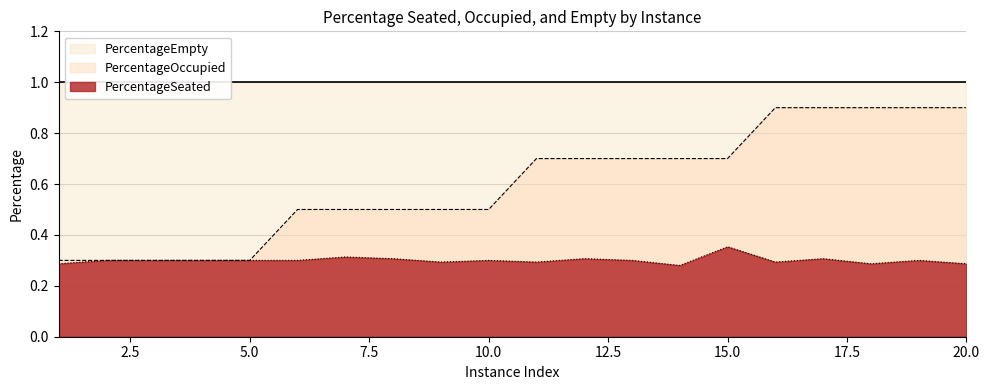

True or false: PercentageSeated and PercentageOccupied intersect in this chart.

False